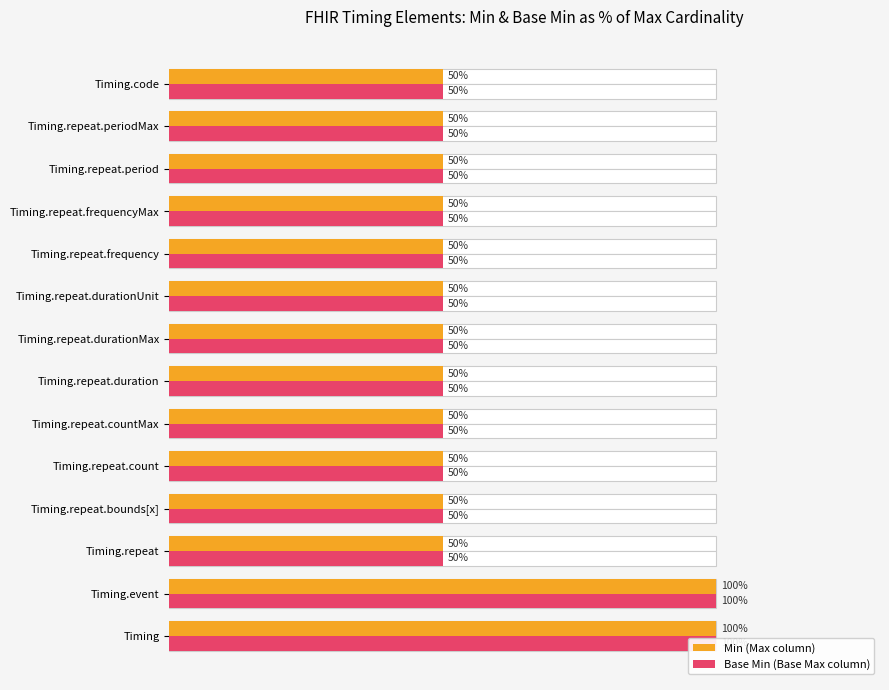

How many data points in Base Min (Base Max column) are above 50?

2